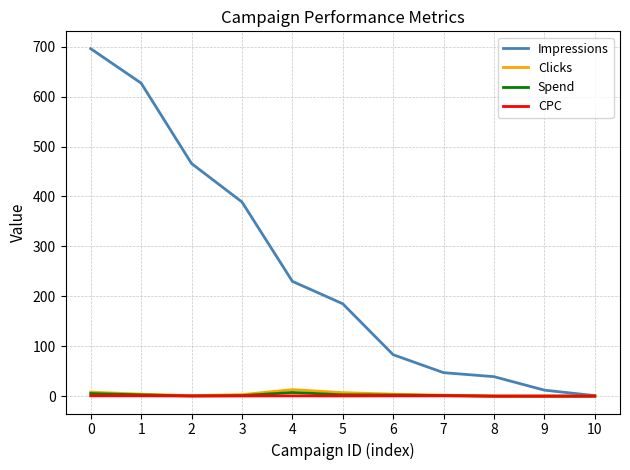

Is the value of Impressions at 5 greater than the value of Clicks at 1?

Yes